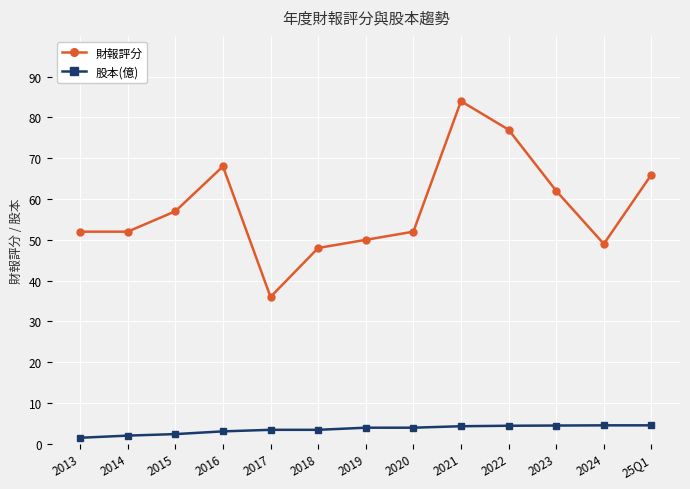

The value of 財報評分 at 2023 is 62.0. True or false?

True